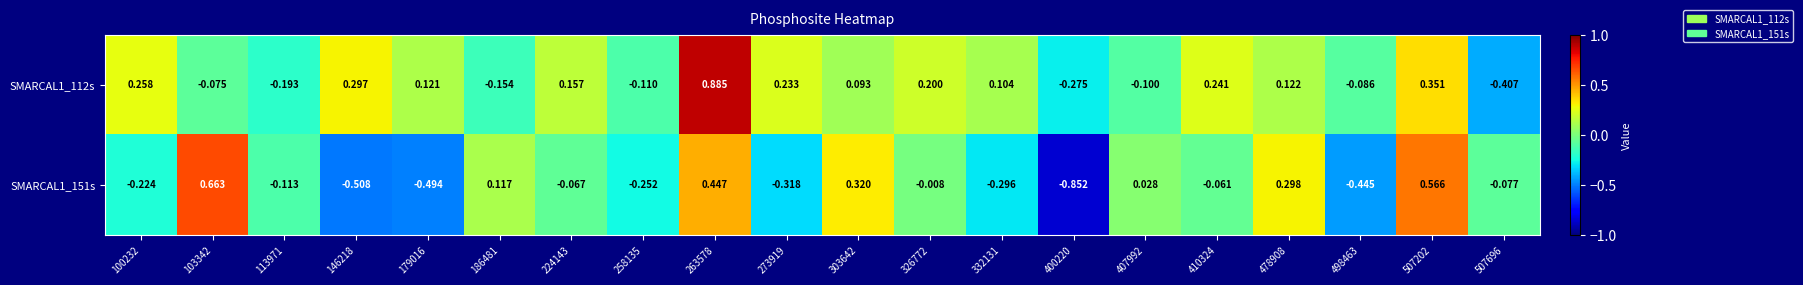

How many distinct data groups are displayed?

2